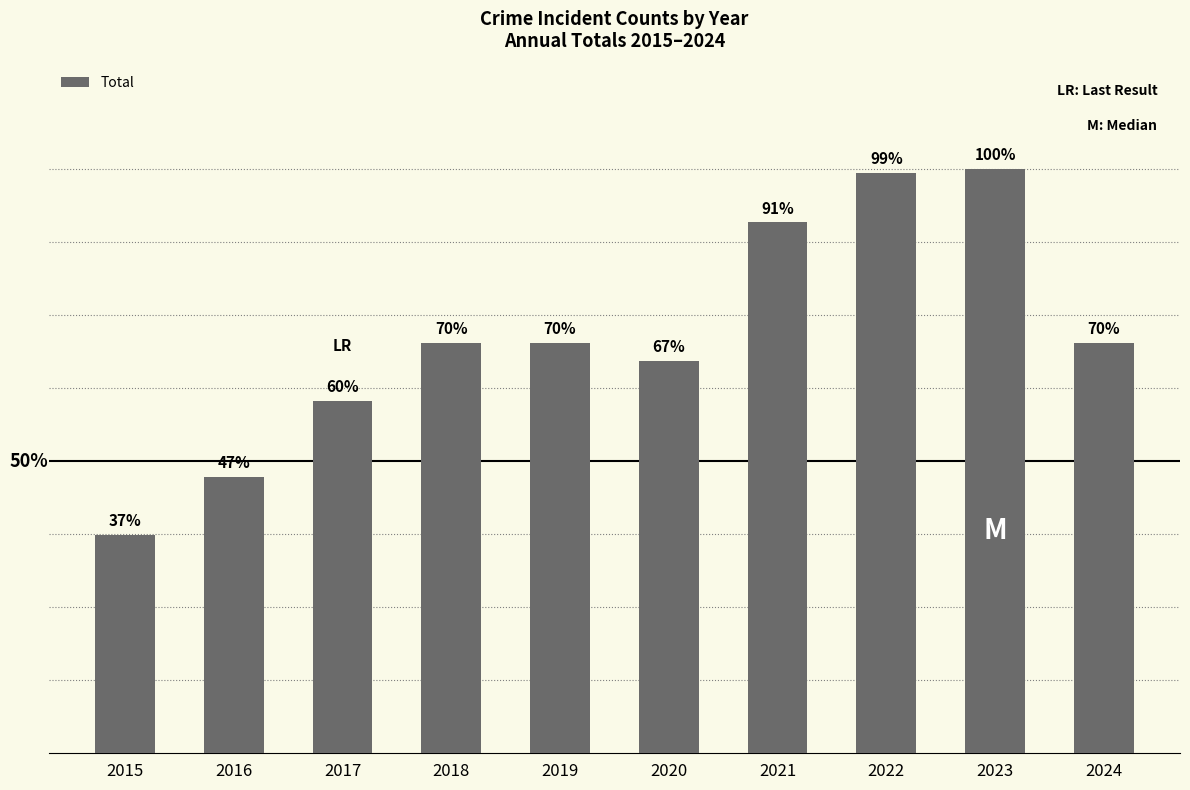

The value at 2023 is 131. True or false?

True